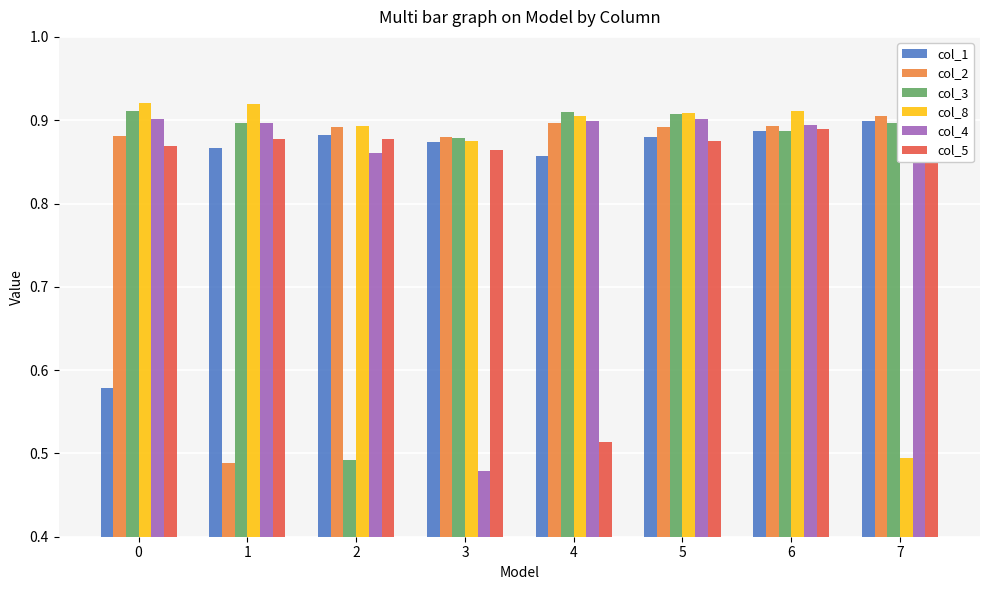

At how many categories does at least one series exceed 0?

8